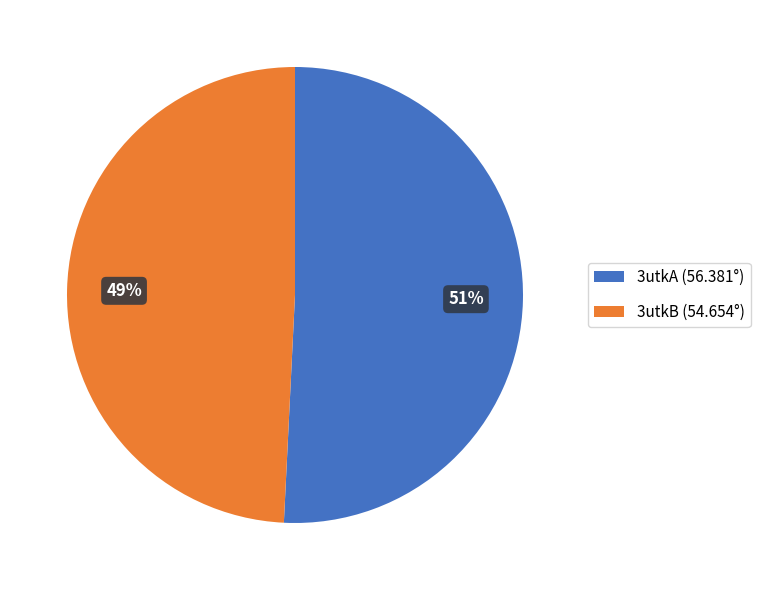

To the nearest percent, what is the combined percentage of 3utkB and 3utkA?

100%